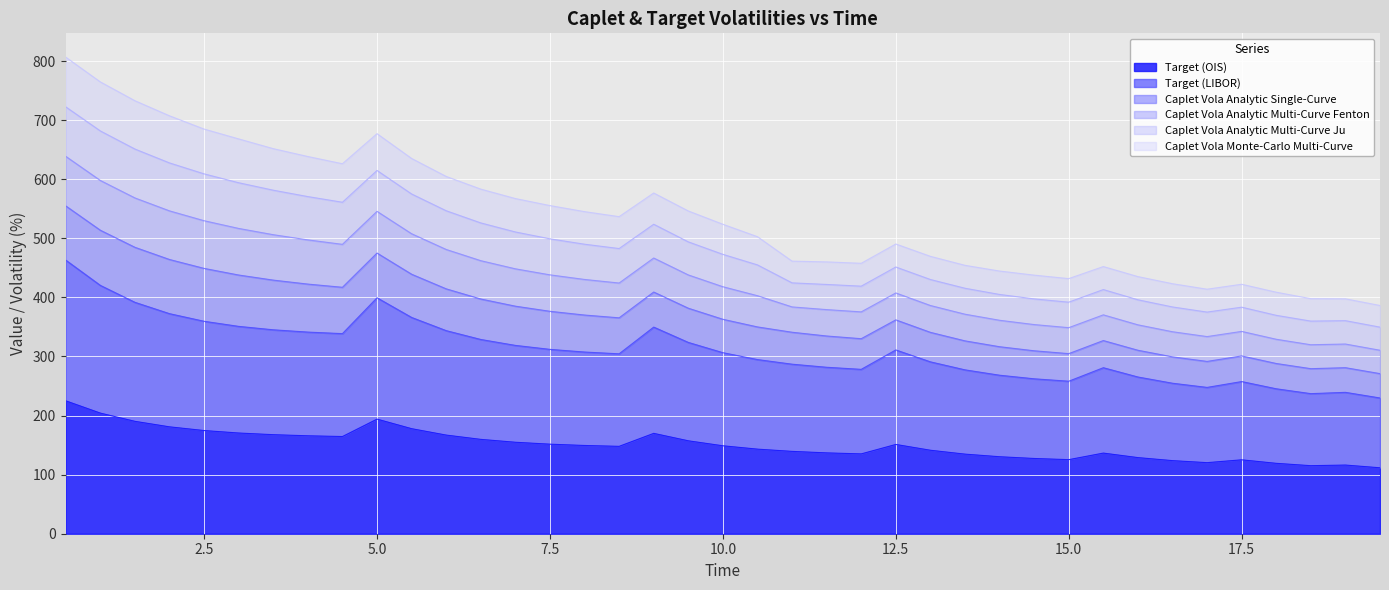

In Target (LIBOR), how many points are higher than both neighbors (excluding endpoints)?

6